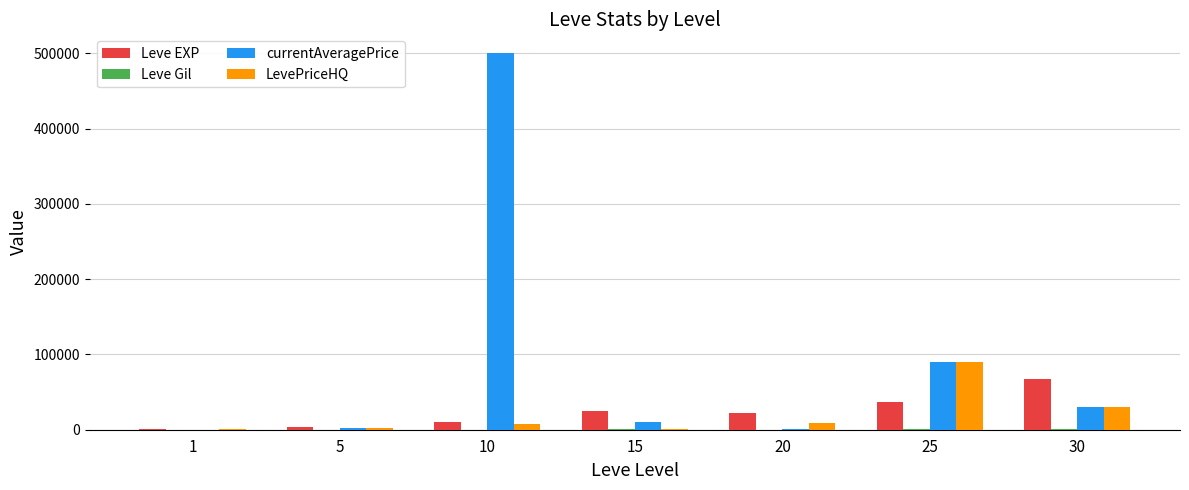

The value of LevePriceHQ at 25 is 156408. True or false?

False